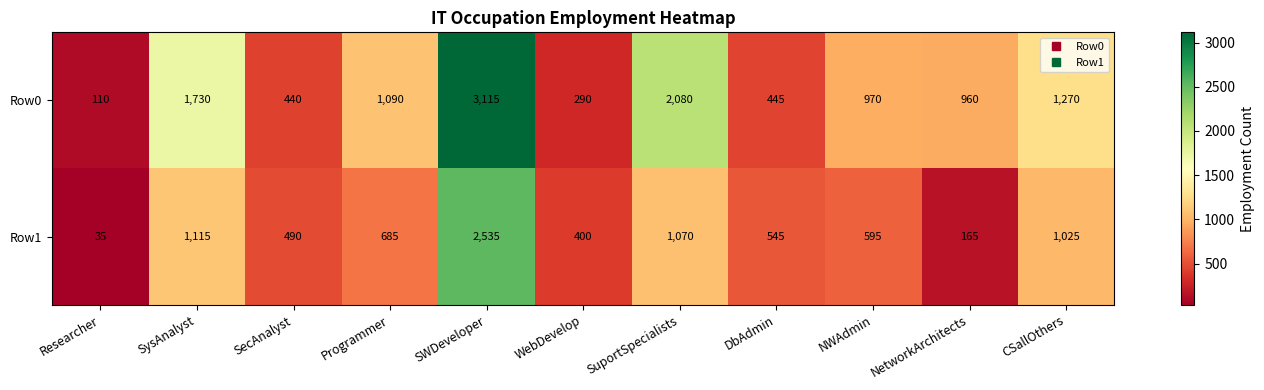

At how many categories does at least one series exceed 2380?

1